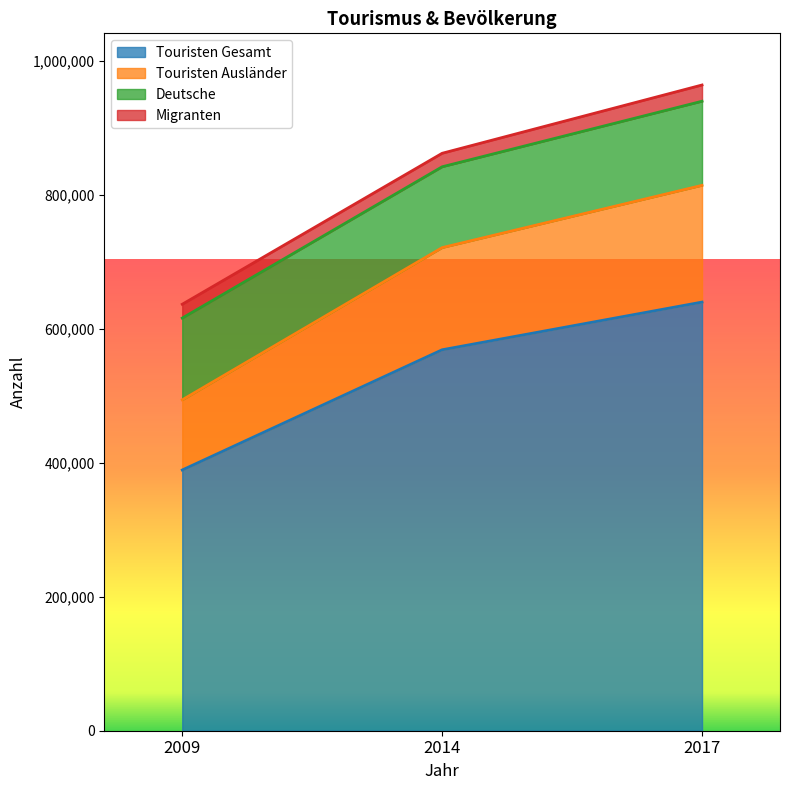

What is the difference between the Touristen Gesamt values at 2009 and 2017?

250726